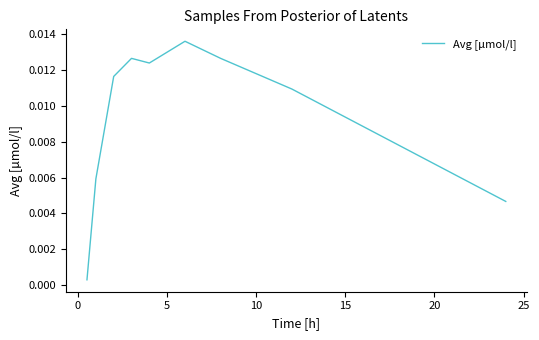

Is this an area chart (filled region under the line)?

No